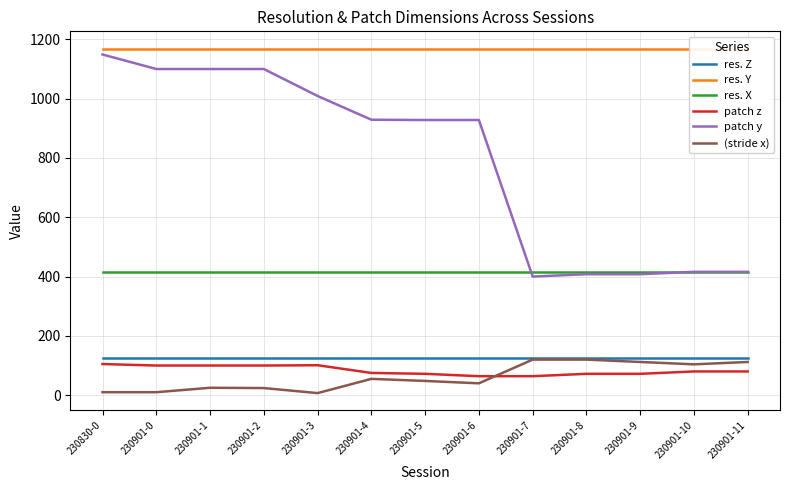

True or false: res. X has more than 0 points higher than both neighbors.

False